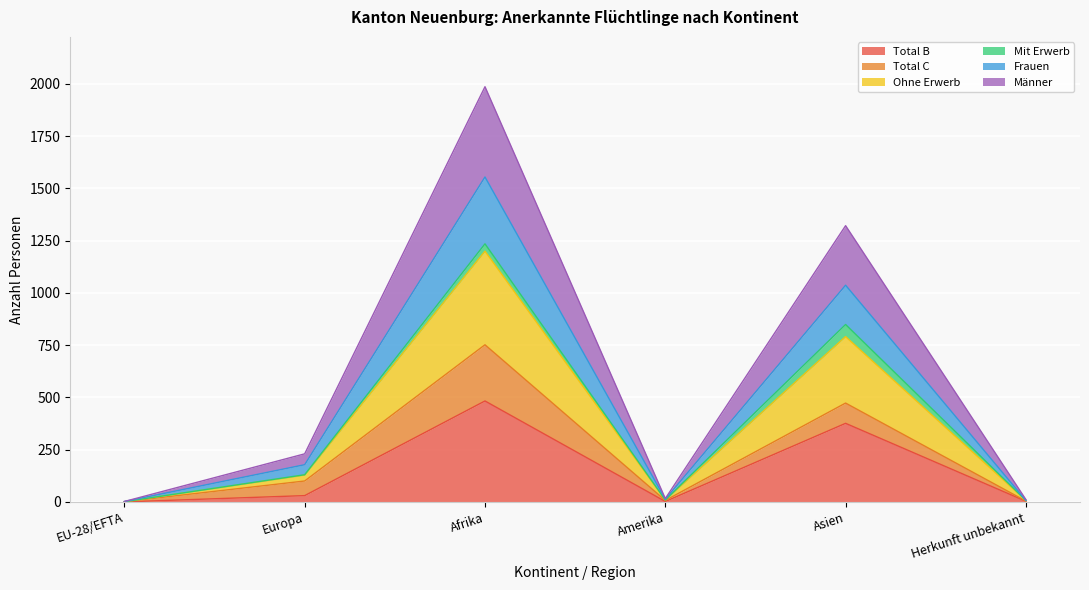

Which label corresponds to the smallest value in the chart?

EU-28/EFTA